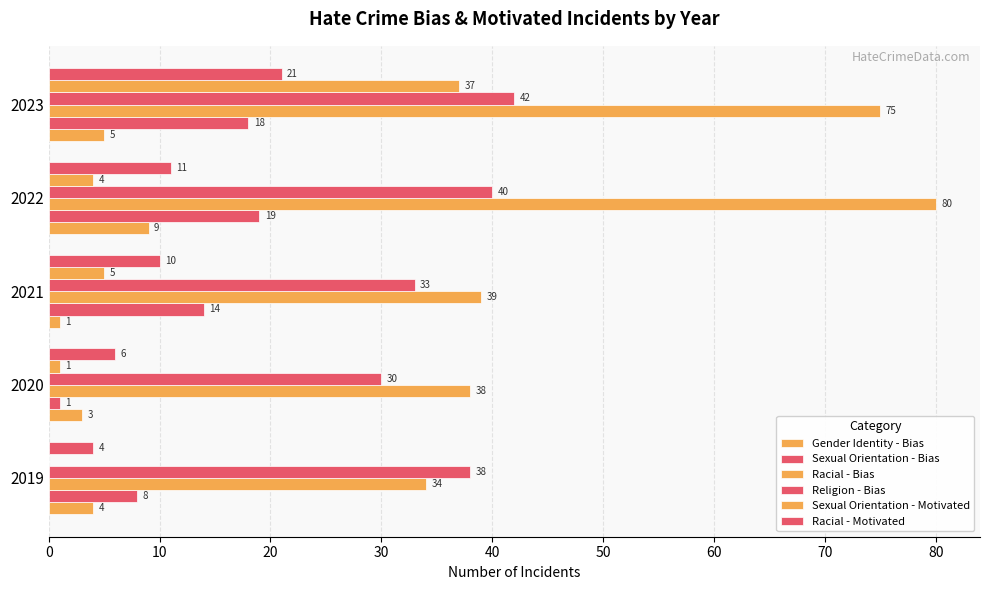

Reading left to right, list all the values displayed in this chart.

Gender Identity - Bias: 4	3	1	9	5
Sexual Orientation - Bias: 8	1	14	19	18
Racial - Bias: 34	38	39	80	75
Religion - Bias: 38	30	33	40	42
Sexual Orientation - Motivated: 0	1	5	4	37
Racial - Motivated: 4	6	10	11	21